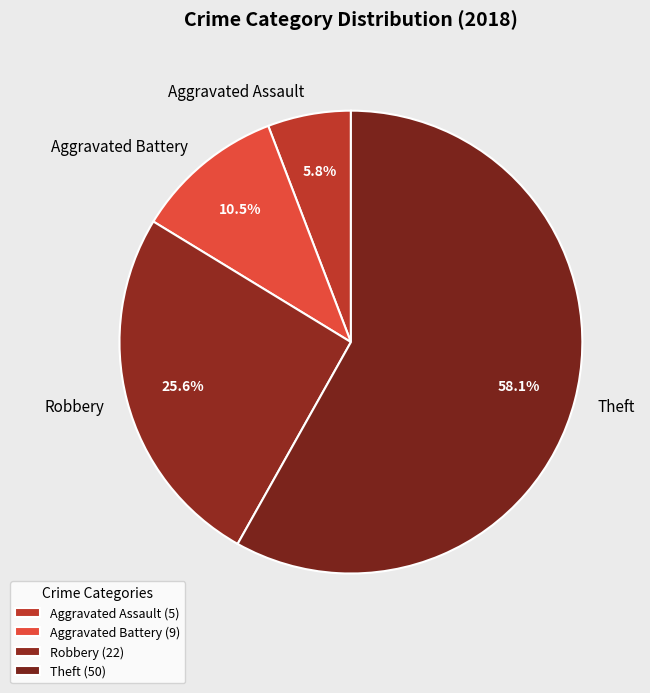

To the nearest percent, what is the difference between the Aggravated Assault and Robbery slice percentages?

20%